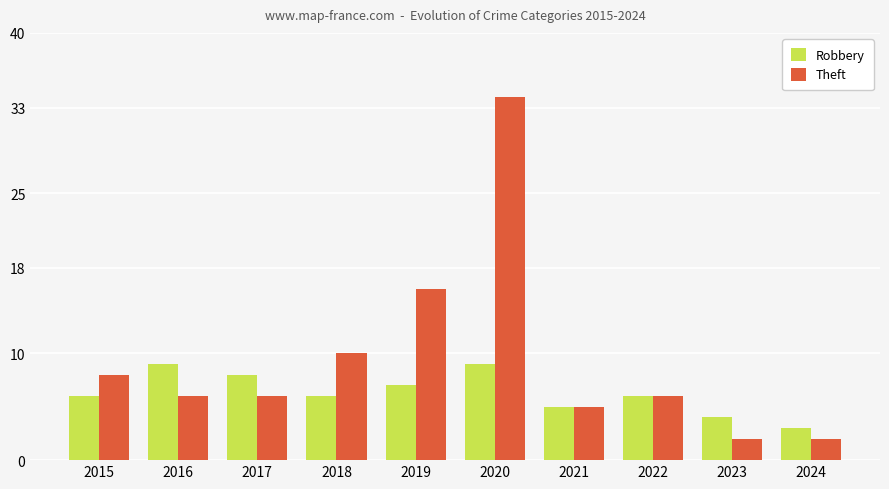

What are all the series names shown in the legend?

Robbery, Theft